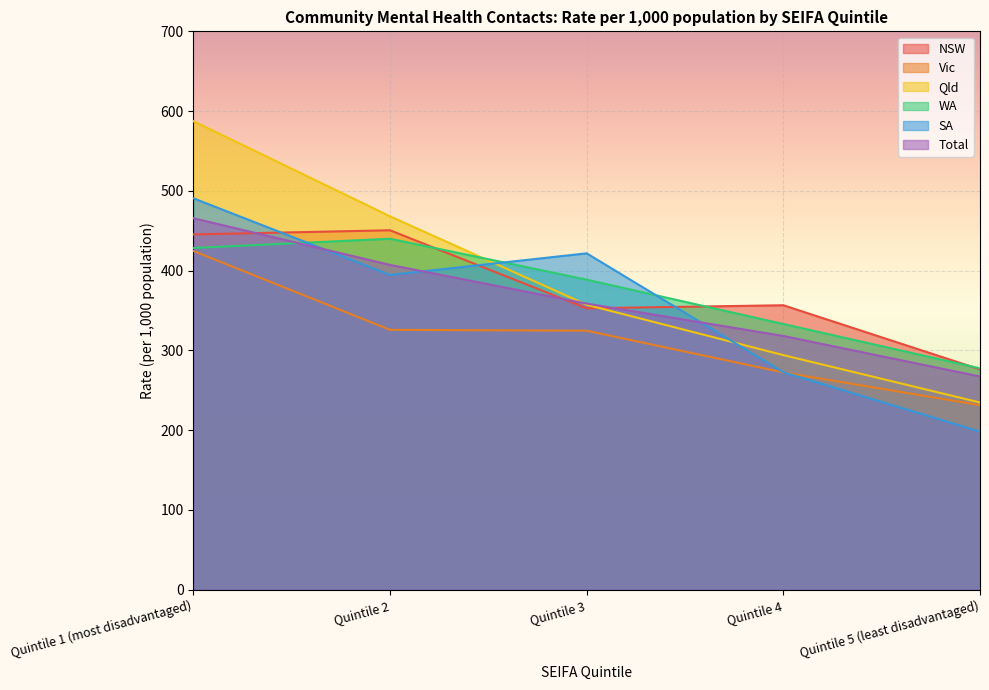

Which series has the largest total across all categories?

Qld